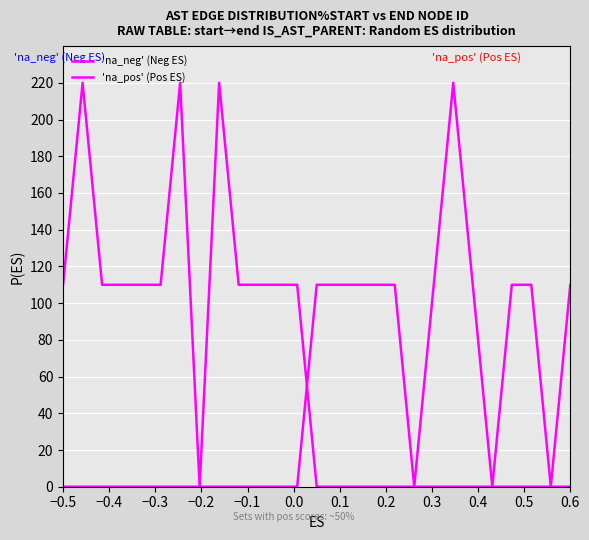

Where is 'na_neg' (Neg ES) nearest to the value 110?

−0.5